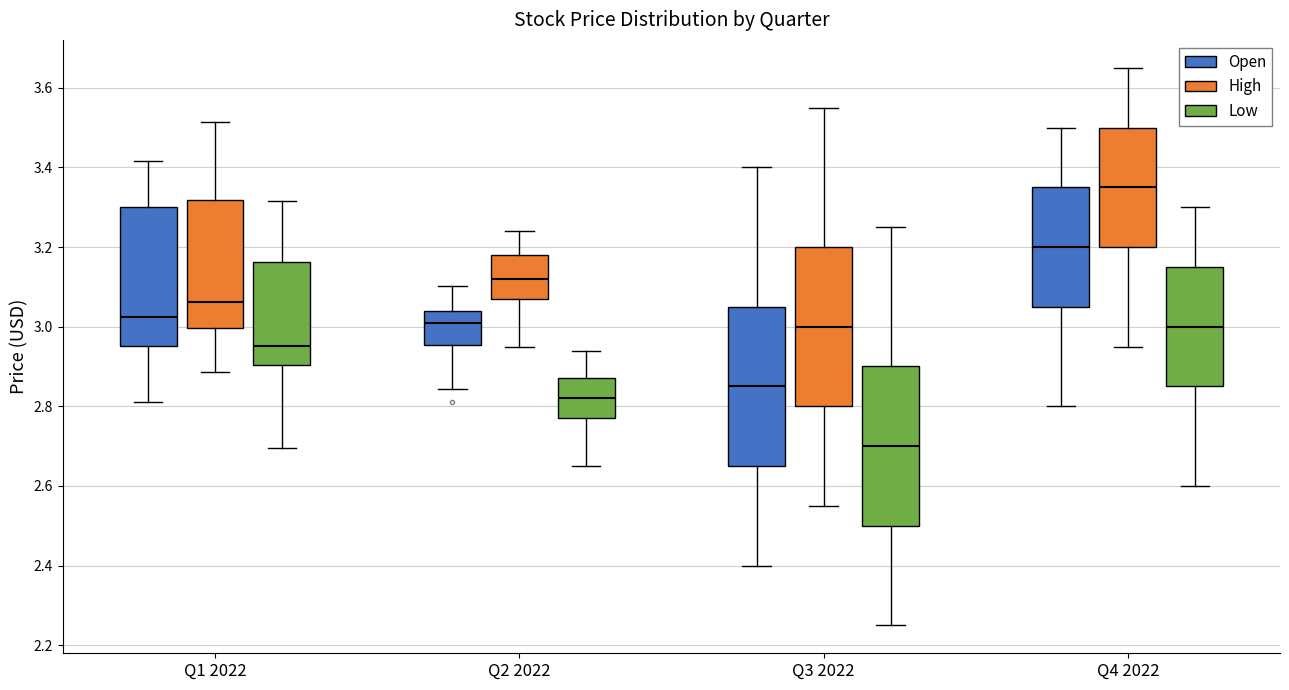

Where does the upper whisker of the box for Q4 2022 (Open) end on the y-axis? The values are not printed on the chart, so give them approximately, as read against the axis.

3.50